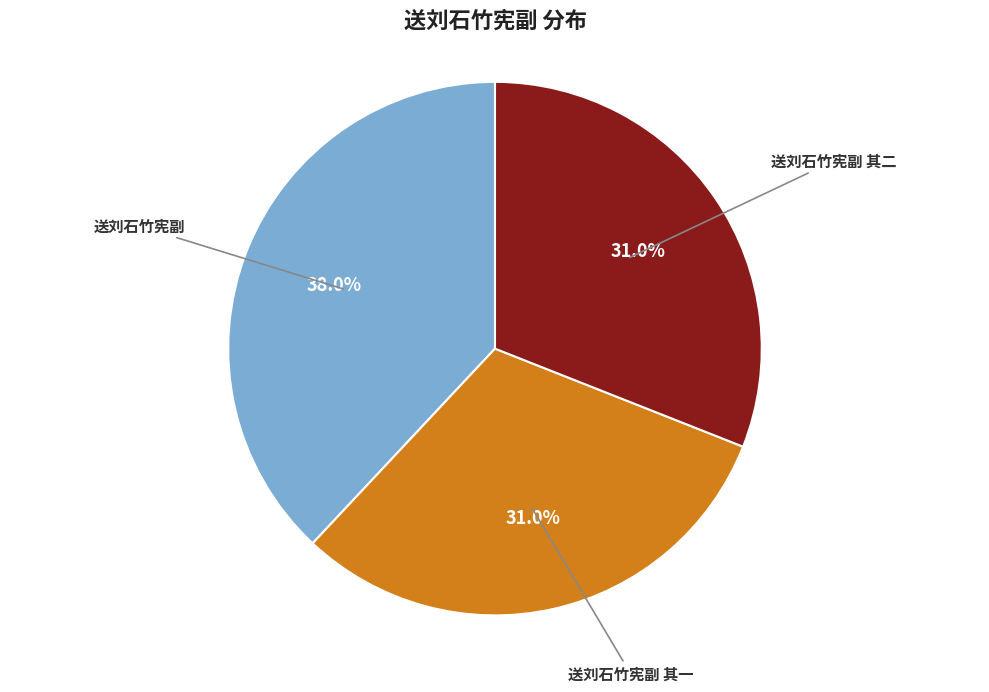

Is there any slice that represents more than half of the pie?

No